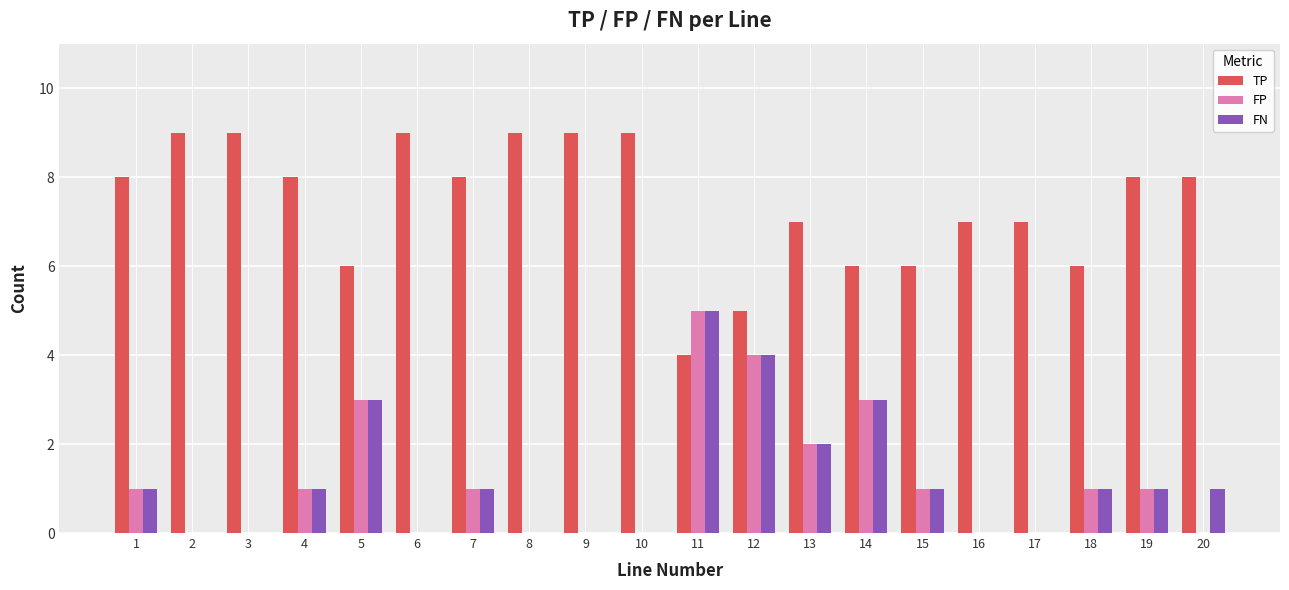

How many data points does each series have?

20